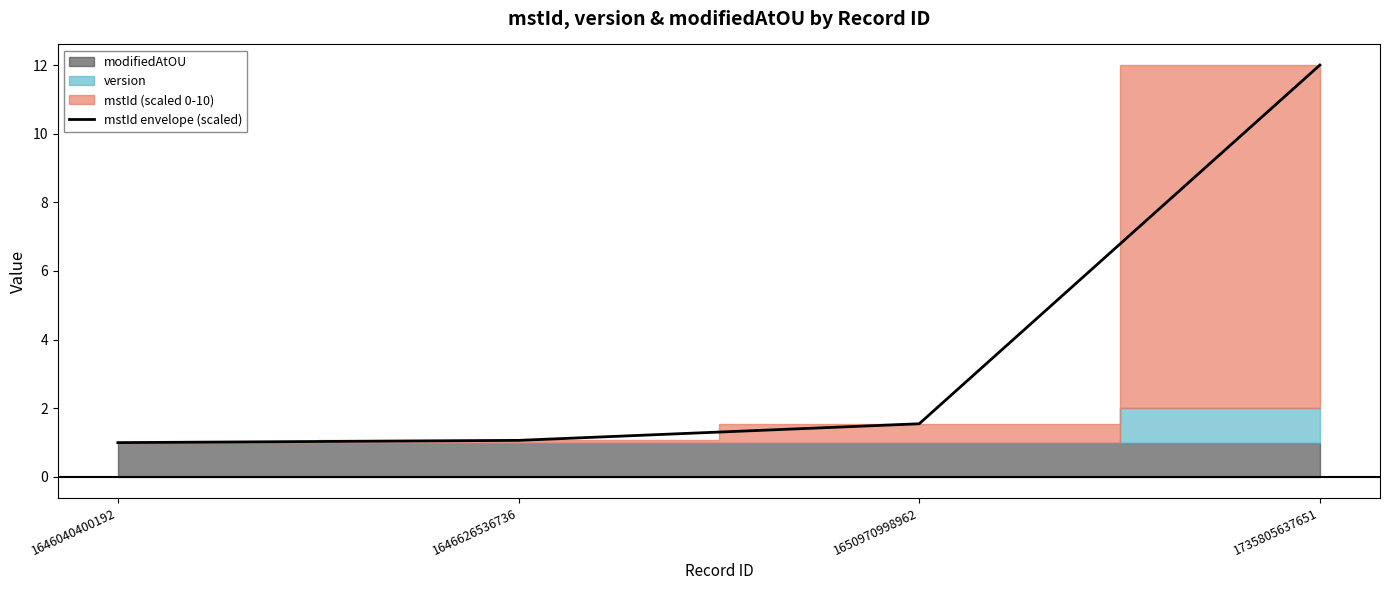

The chart shows a value of 1.6 at 1646040400192. True or false?

False